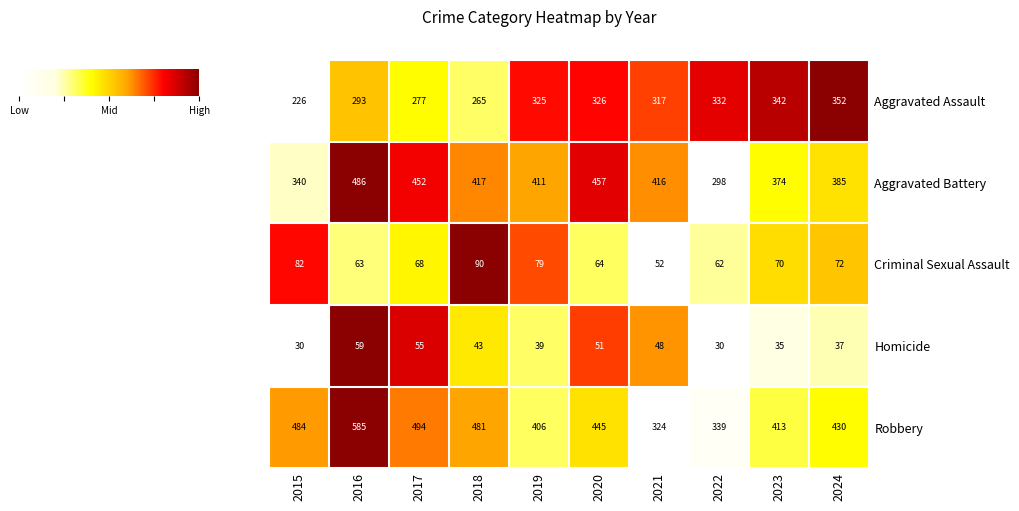

What is the greatest value displayed?

585